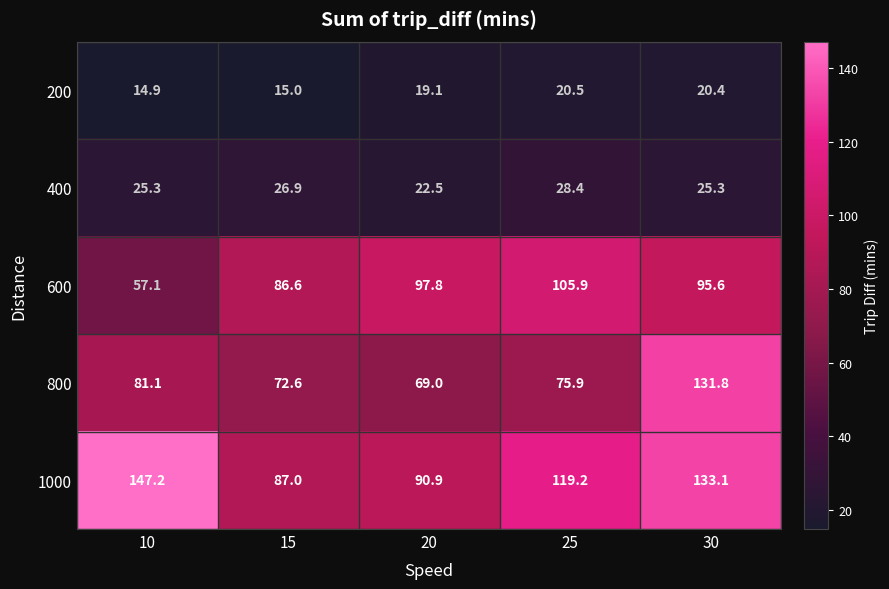

Between 15 and 25, which series saw the biggest shift?

1000